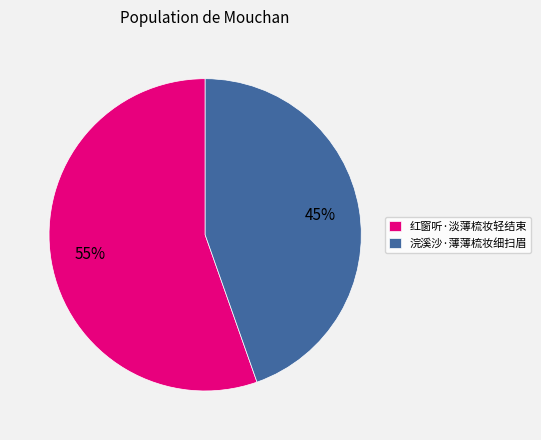

Count the number of slices in the pie.

2